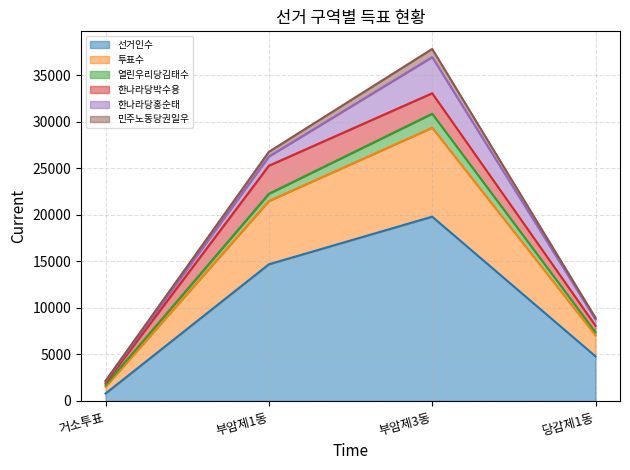

The value of 선거인수 at 부암제3동 is 7113. True or false?

False